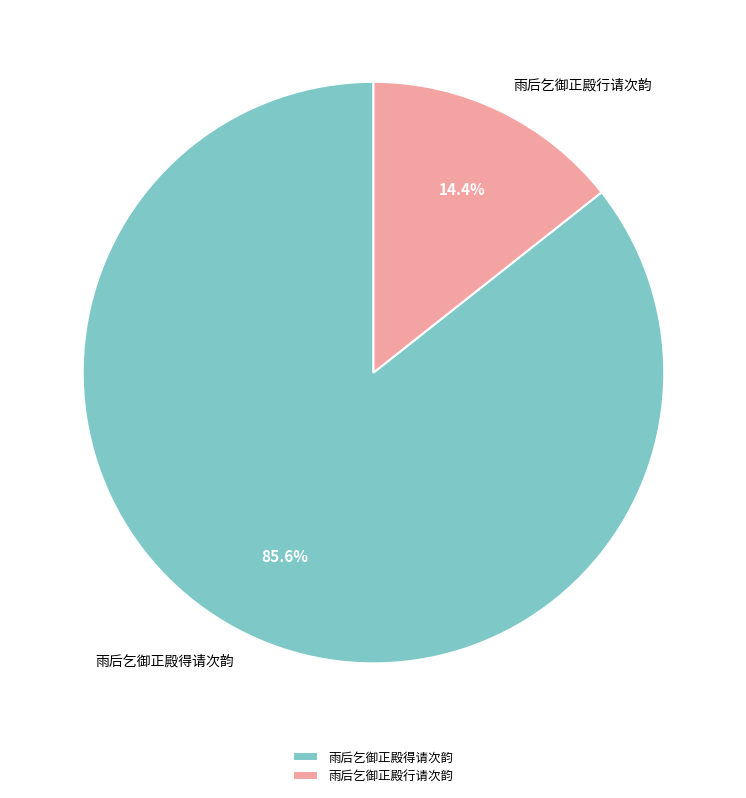

True or false: 雨后乞御正殿行请次韵 accounts for 25% of the total.

False